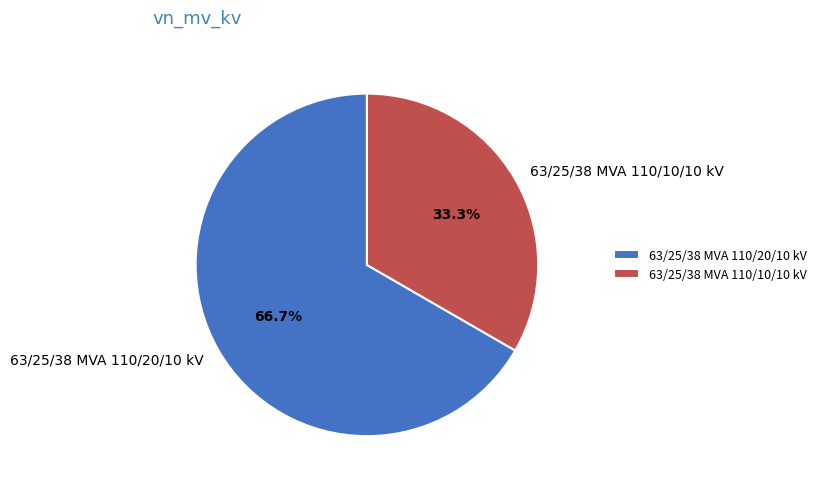

Combined, what portion of the pie is 63/25/38 MVA 110/10/10 kV and 63/25/38 MVA 110/20/10 kV?

100.0%